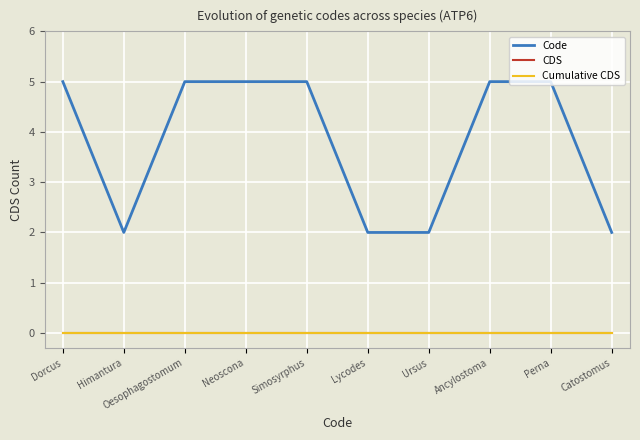

Which has a higher value, Simosyrphus or Ursus?

Simosyrphus